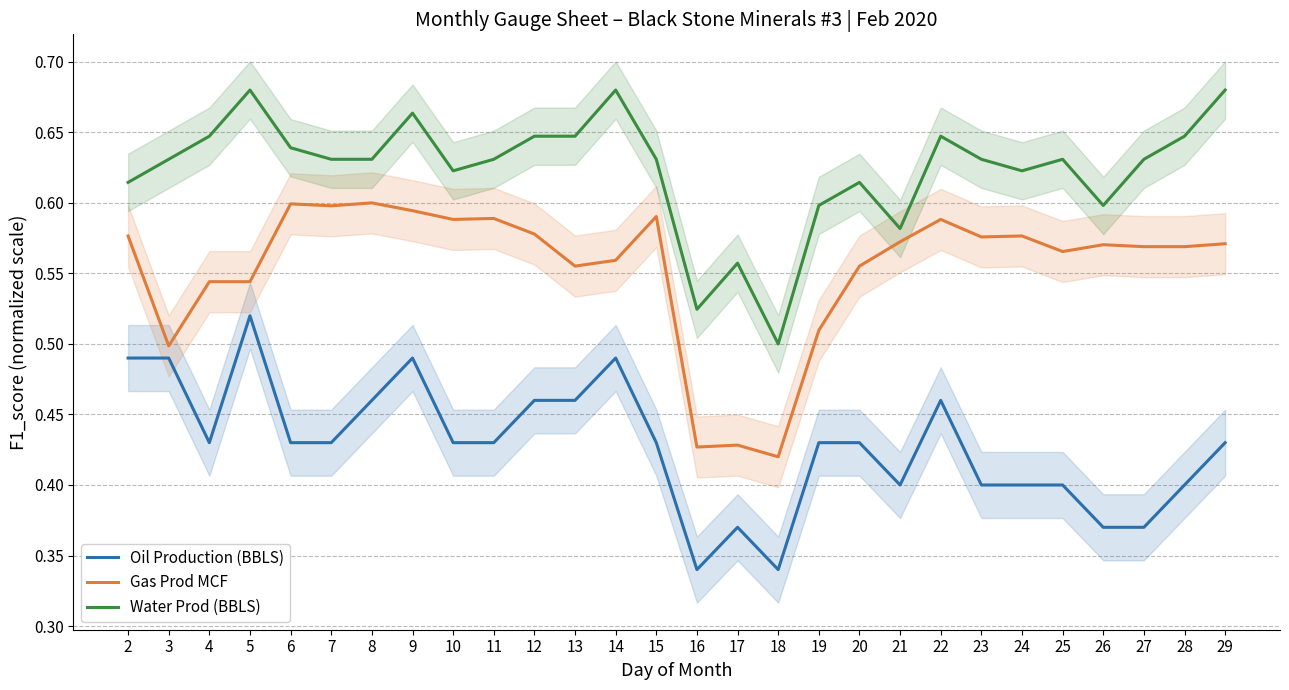

At how many categories does at least one series exceed 0?

28